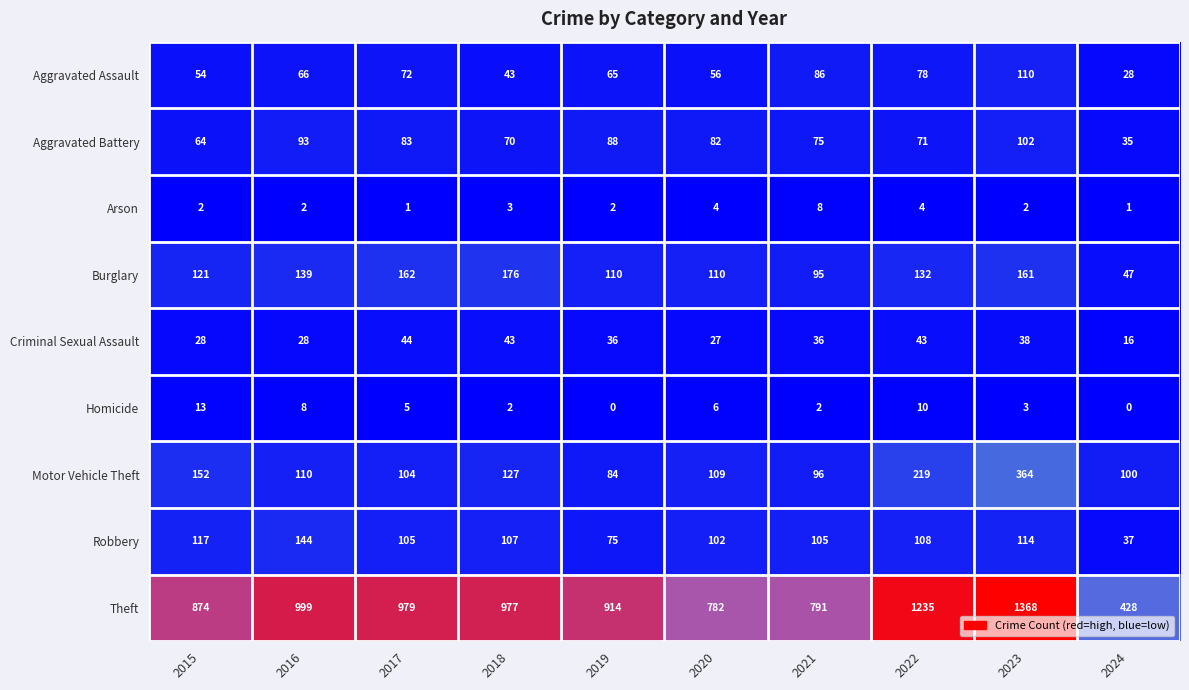

What is the difference between the maximum and minimum values in the Aggravated Battery series?

67